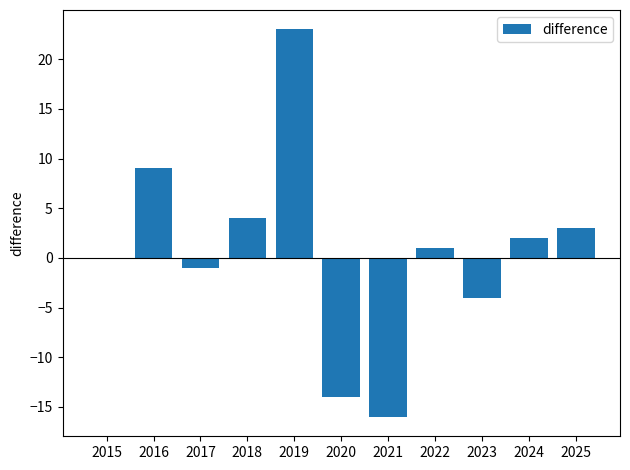

How many categories are shown in the chart?

11